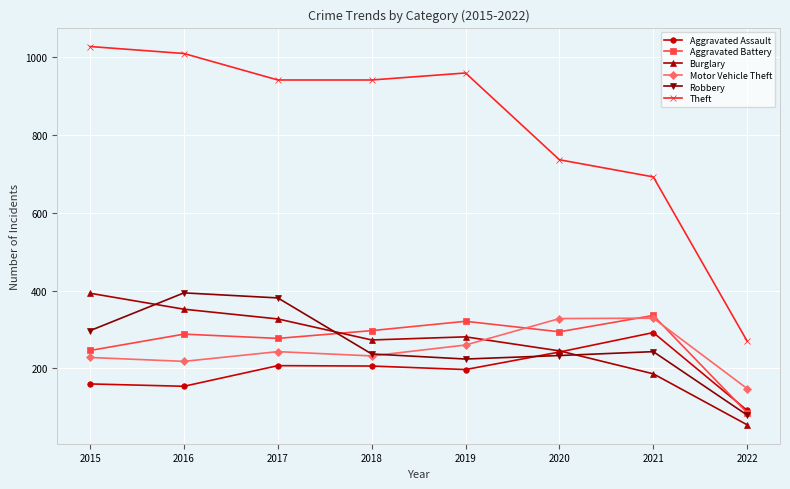

What is the minimum value for Aggravated Assault?

92